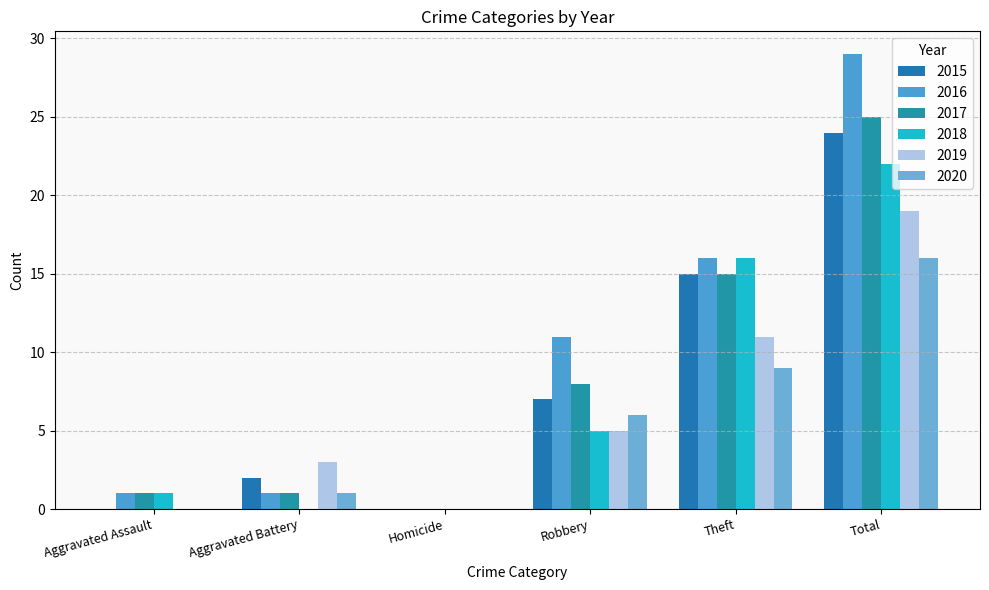

How many categories are shown in the chart?

6